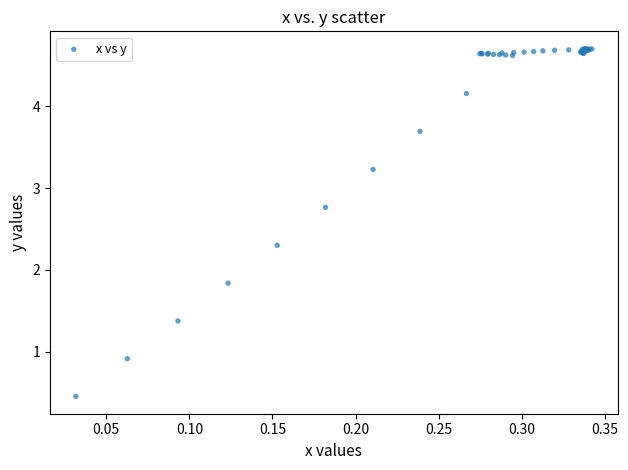

What Y value in the scatter plot is closest to 2?

1.8